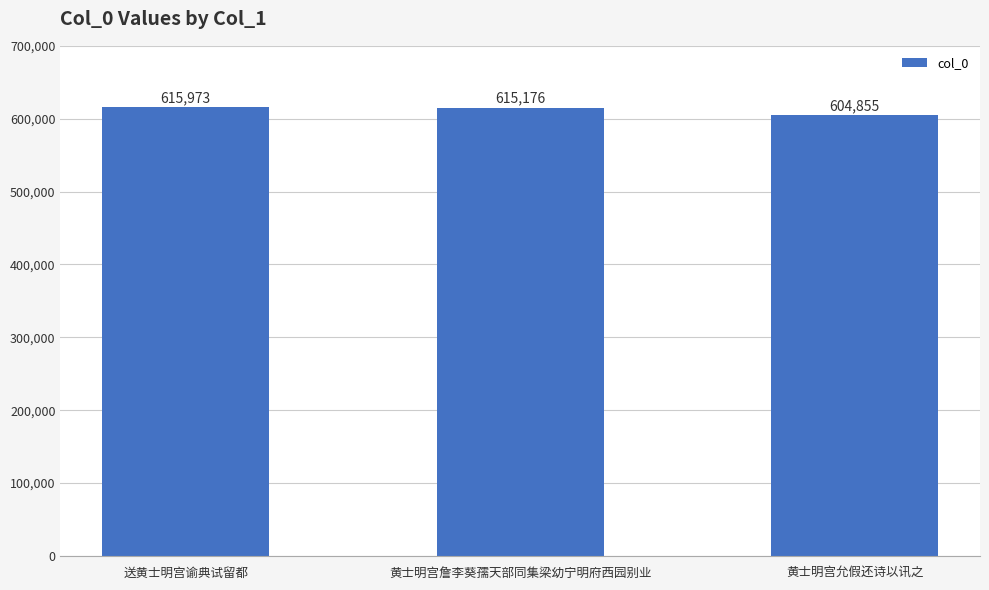

How many bars are there in total?

3